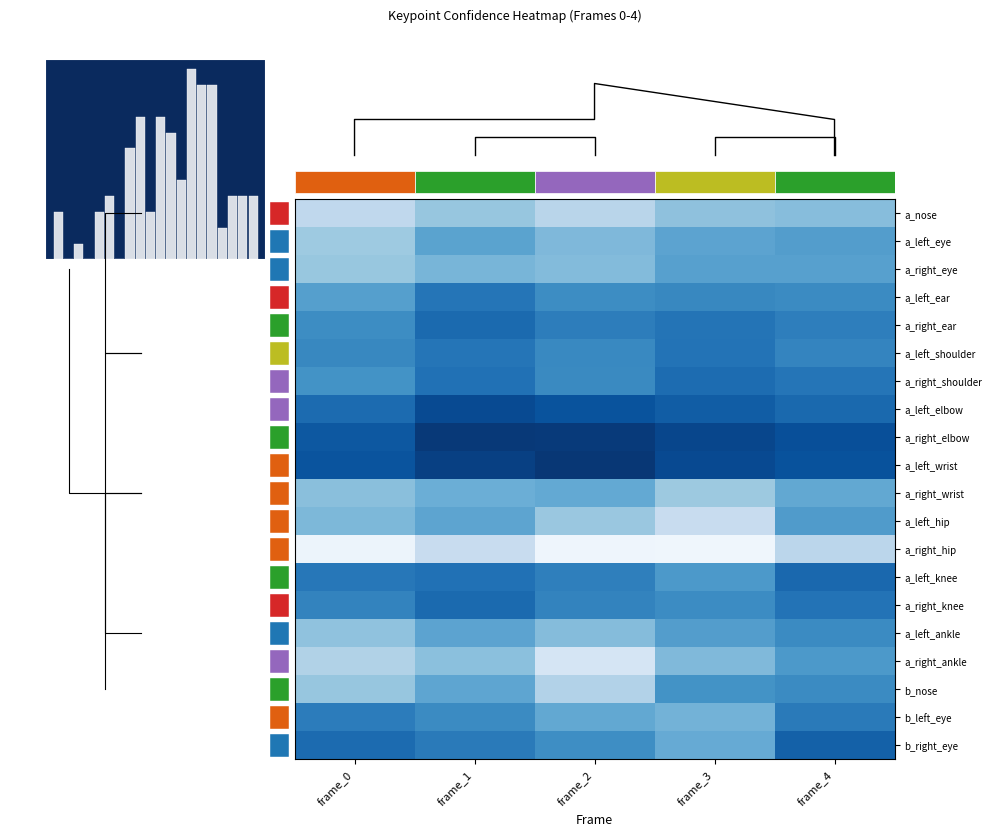

Which series has the largest total across all categories?

a_right_elbow